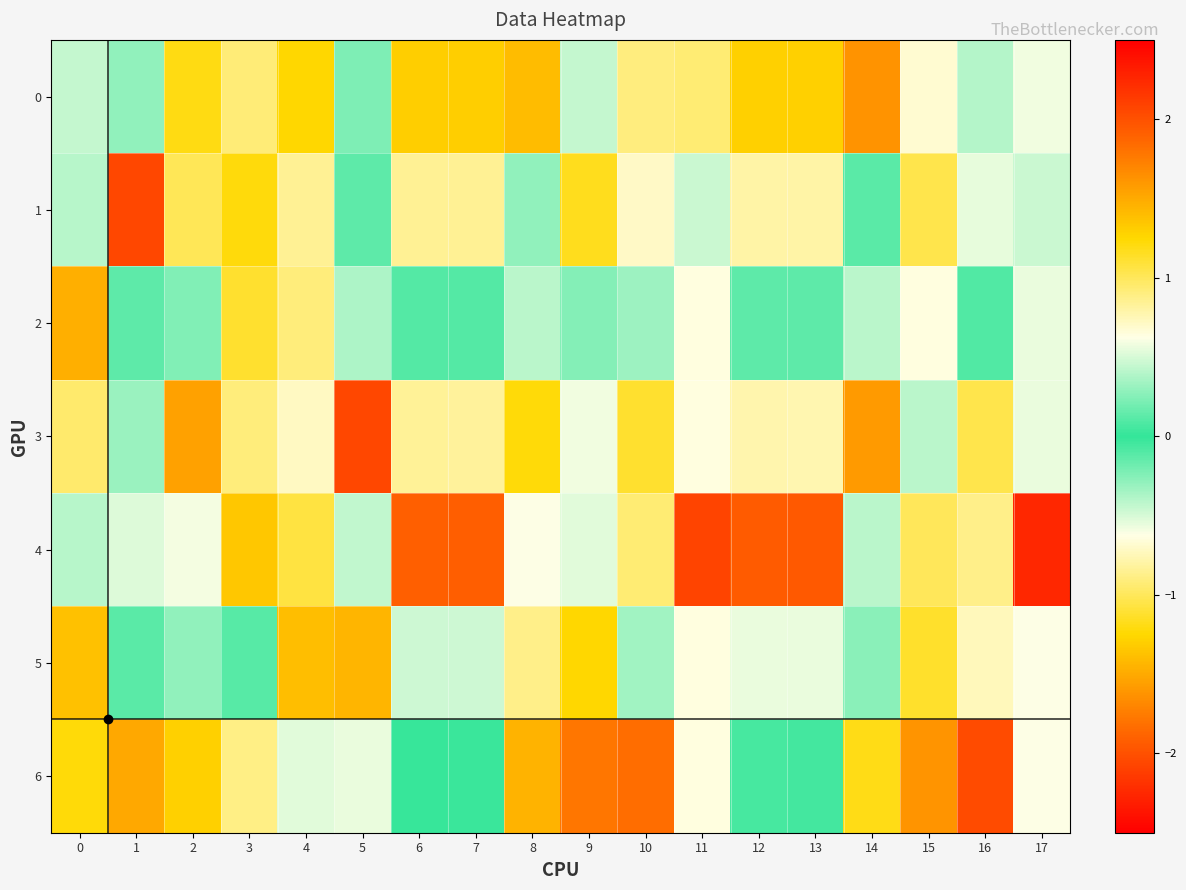

Reading left to right, list all the values displayed in this chart.

0: 0=-0.4	1=0.3	2=-1.2	3=-0.9	4=1.3	5=0.2	6=1.3	7=1.3	8=-1.4	9=0.4	10=-0.9	11=0.9	12=1.3	13=1.3	14=-1.6	15=-0.7	16=0.4	17=0.6
1: 0=0.4	1=2.1	2=1.0	3=-1.2	4=-0.8	5=0.1	6=0.8	7=0.8	8=-0.3	9=-1.2	10=0.7	11=-0.5	12=0.8	13=0.8	14=0.1	15=-1.0	16=0.6	17=-0.5
2: 0=-1.5	1=-0.1	2=0.2	3=-1.1	4=-0.9	5=0.4	6=0.1	7=0.1	8=0.4	9=0.3	10=0.3	11=-0.6	12=0.1	13=0.1	14=0.4	15=0.6	16=-0.1	17=-0.6
3: 0=1.0	1=-0.3	2=1.5	3=0.9	4=0.7	5=-2.1	6=-0.8	7=-0.8	8=1.2	9=-0.6	10=1.1	11=-0.6	12=-0.8	13=-0.8	14=1.6	15=-0.4	16=1.0	17=-0.6
4: 0=0.4	1=-0.5	2=-0.6	3=1.3	4=-1.1	5=0.4	6=-1.9	7=-1.9	8=0.6	9=0.5	10=0.9	11=2.1	12=-1.9	13=-1.9	14=0.4	15=1.0	16=0.9	17=2.2
5: 0=1.4	1=0.1	2=0.3	3=0.1	4=1.4	5=1.4	6=0.5	7=0.5	8=0.9	9=-1.3	10=-0.3	11=-0.6	12=0.6	13=0.6	14=0.3	15=-1.1	16=-0.7	17=-0.6
6: 0=-1.2	1=-1.5	2=-1.3	3=0.9	4=-0.5	5=-0.6	6=0.0	7=0.0	8=-1.5	9=1.8	10=-1.8	11=-0.6	12=-0.1	13=-0.1	14=-1.2	15=1.6	16=-2.0	17=-0.6